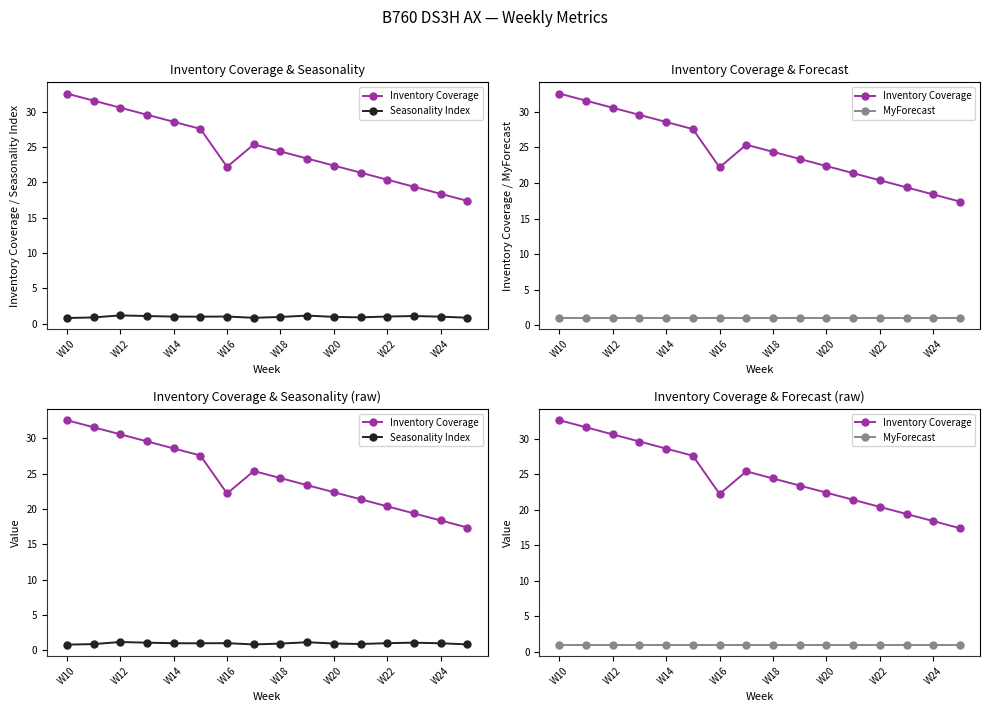

True or false: Seasonality Index has more than 2 interior local peaks.

True